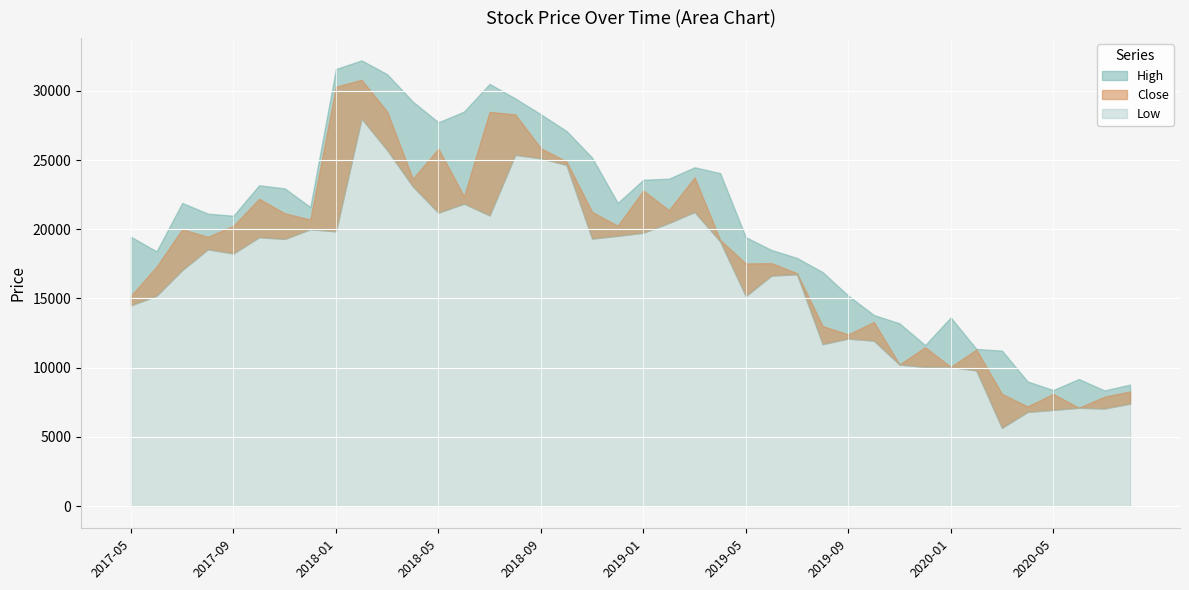

What is the smallest value displayed?

5650